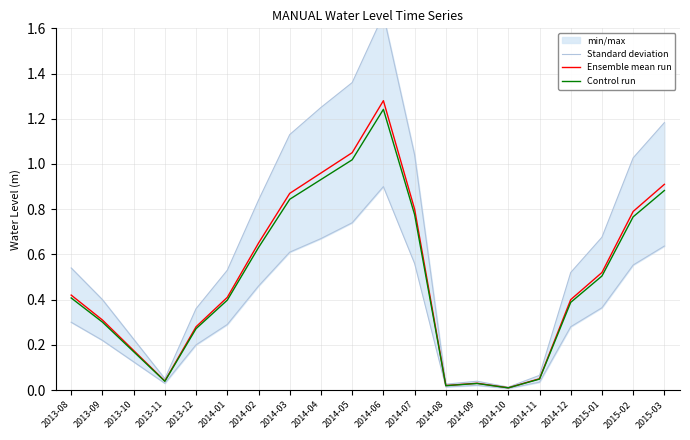

Which series changed the most between 2013-10 and 2014-01?

Standard deviation